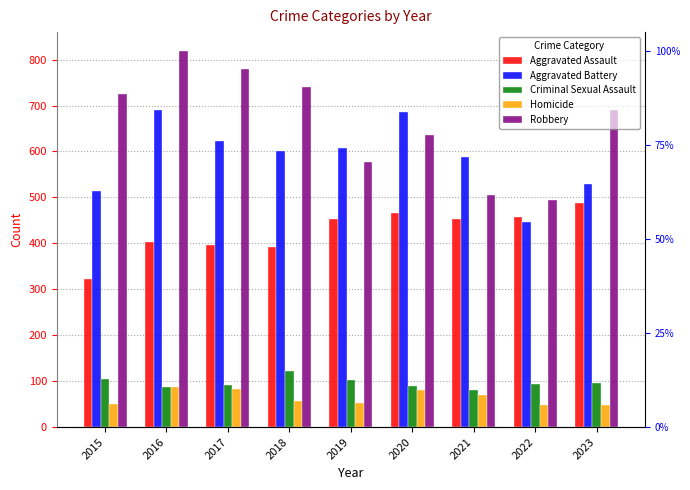

What is the difference between the highest and lowest values at 2016?

732